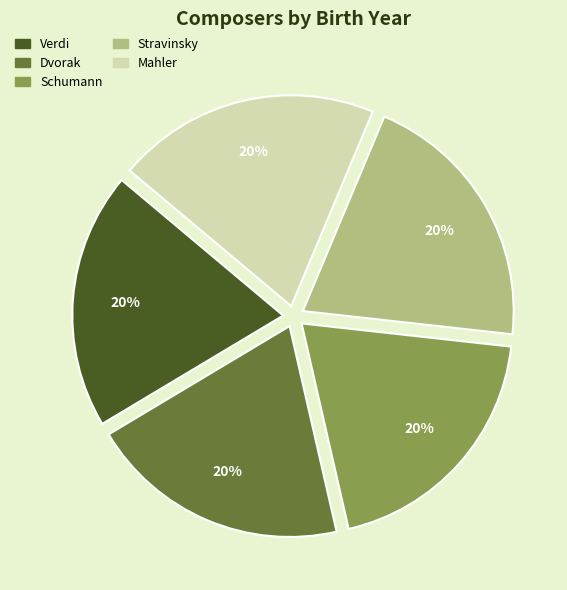

The Dvorak slice represents 20% of the pie. True or false?

True